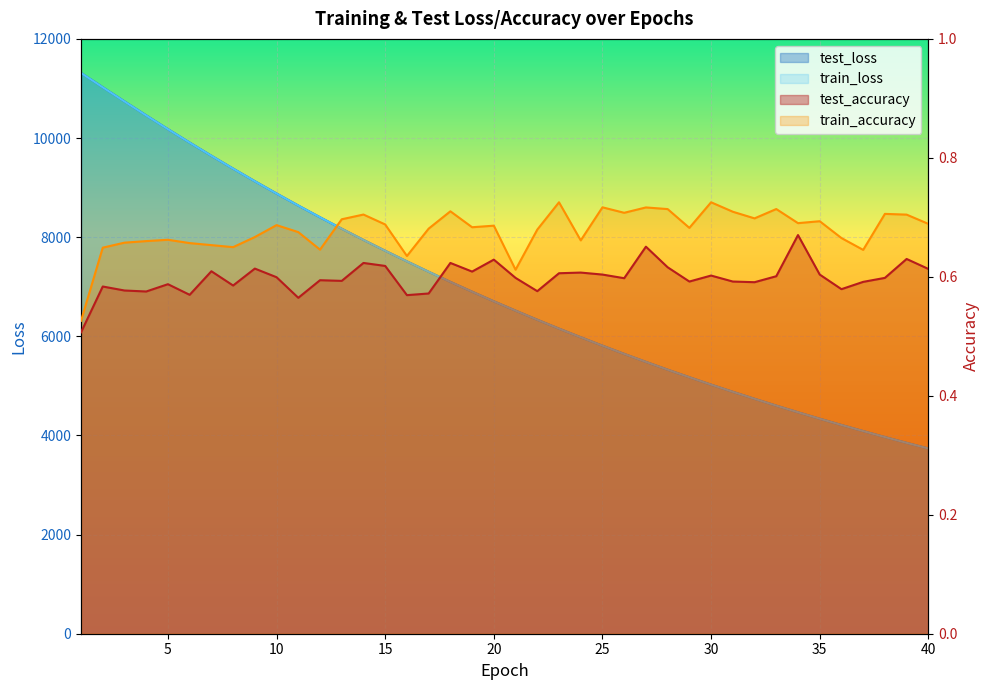

Rank the series by their maximum value, from highest to lowest.

test_loss, train_loss, train_accuracy, test_accuracy